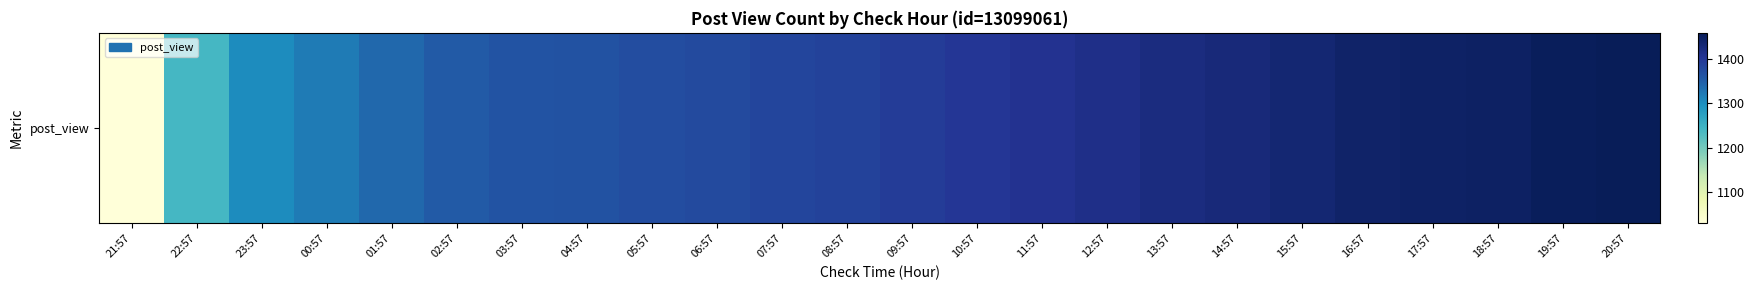

Which category has the lowest value across all series?

21:57